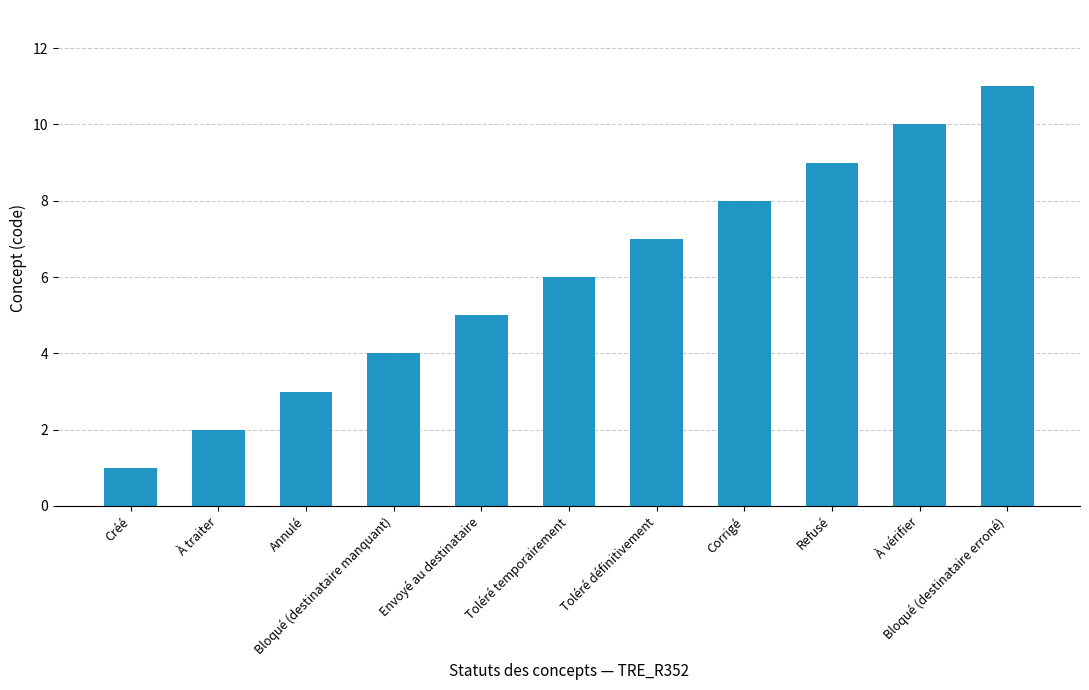

At which category does the chart reach its peak across all series?

Bloqué (destinataire erroné)